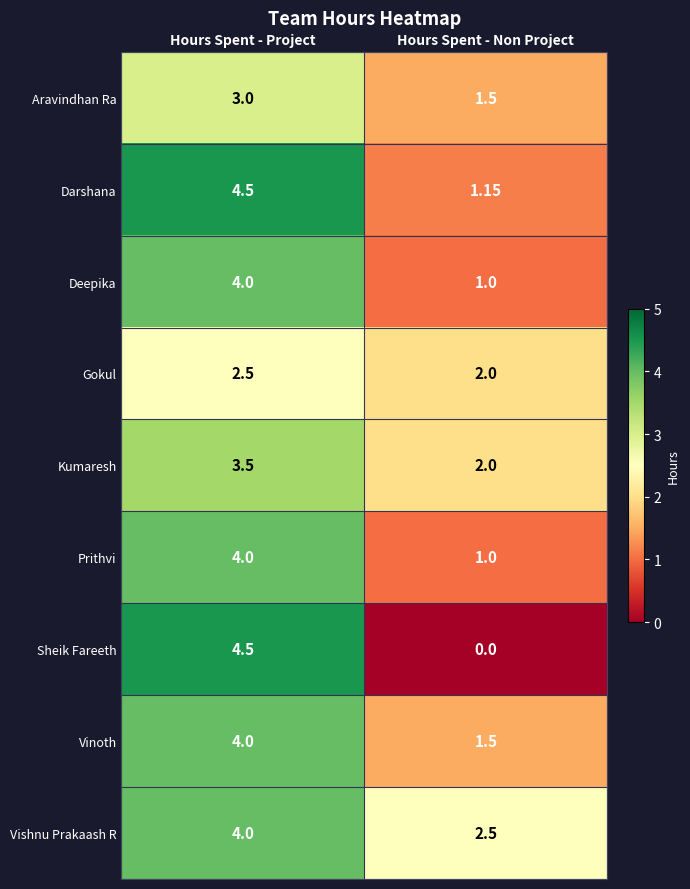

Which series has the widest spread of values?

Sheik Fareeth